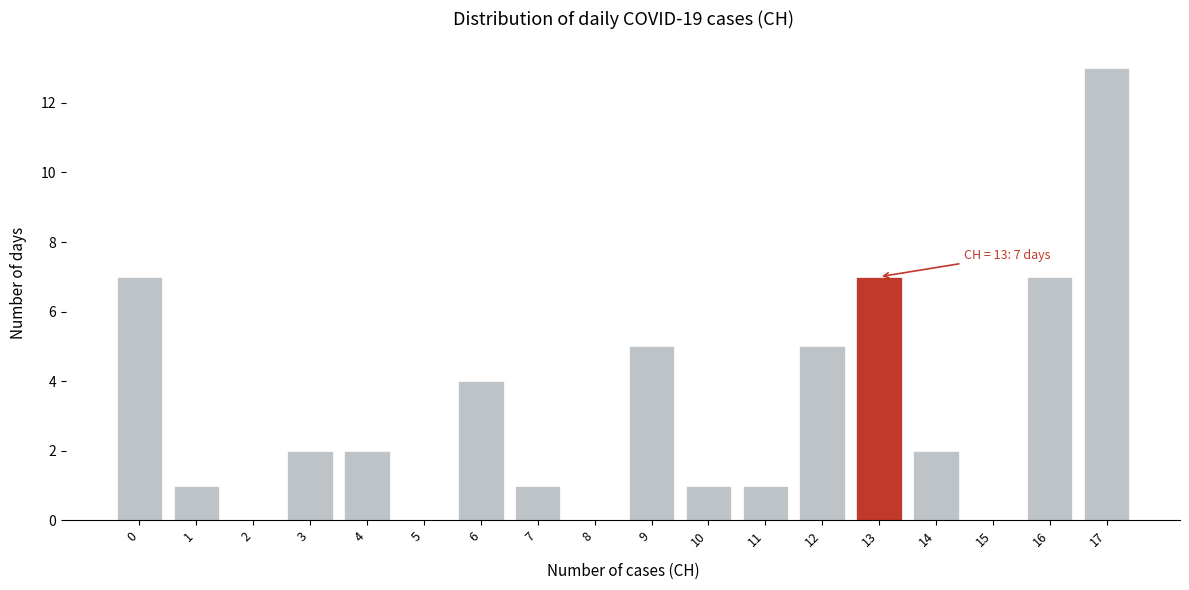

Reading left to right, transcribe all the data shown in this chart.

0=7	1=1	2=0	3=2	4=2	5=0	6=4	7=1	8=0	9=5	10=1	11=1	12=5	13=7	14=2	15=0	16=7	17=13